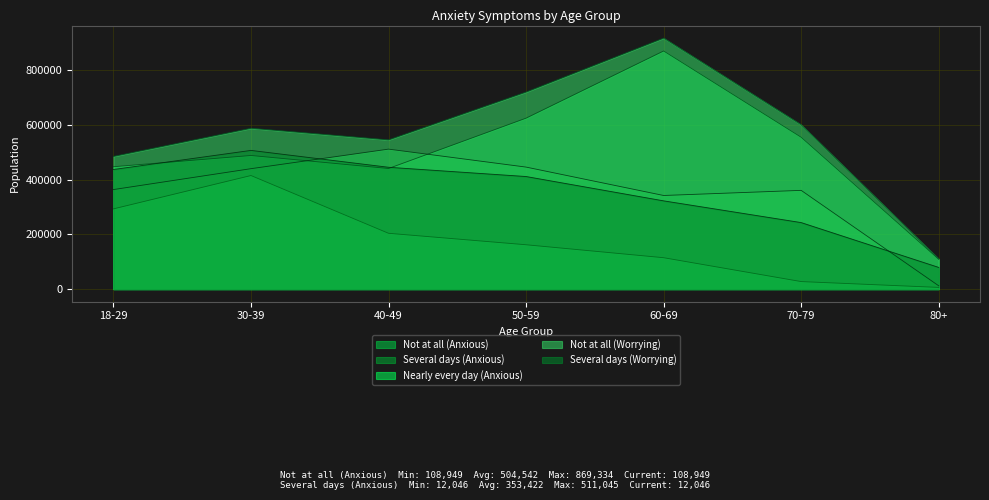

Reading right to left, transcribe all the data shown in this chart.

Not at all (Anxious): 108949	554349	869334	624137	440369	487870	446786
Several days (Anxious): 12046	360497	341813	445459	511045	439672	363426
Nearly every day (Anxious): 6202	27497	114644	161906	203781	414655	292895
Not at all (Worrying): 109876	599849	916366	719469	544845	587220	484486
Several days (Worrying): 79198	242846	322198	411020	444822	506387	436626